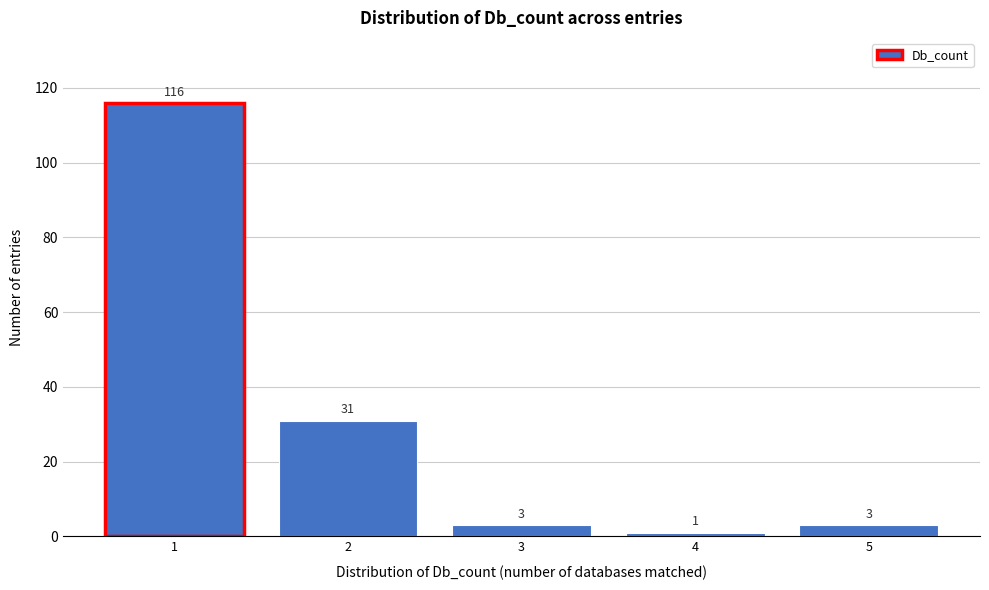

Reading left to right, what are all the values shown in this chart?

116	31	3	1	3